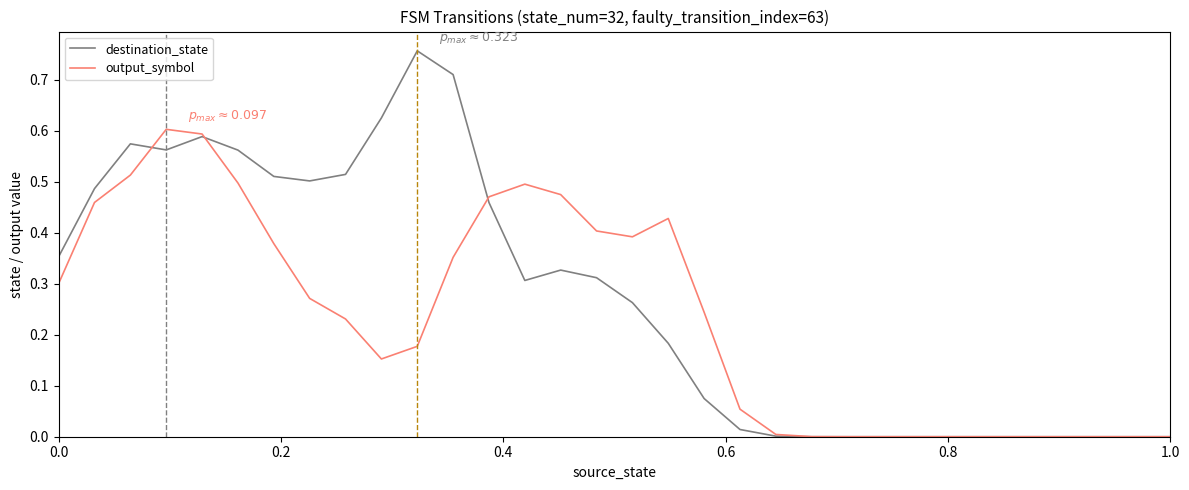

True or false: destination_state and output_symbol intersect in this chart.

True